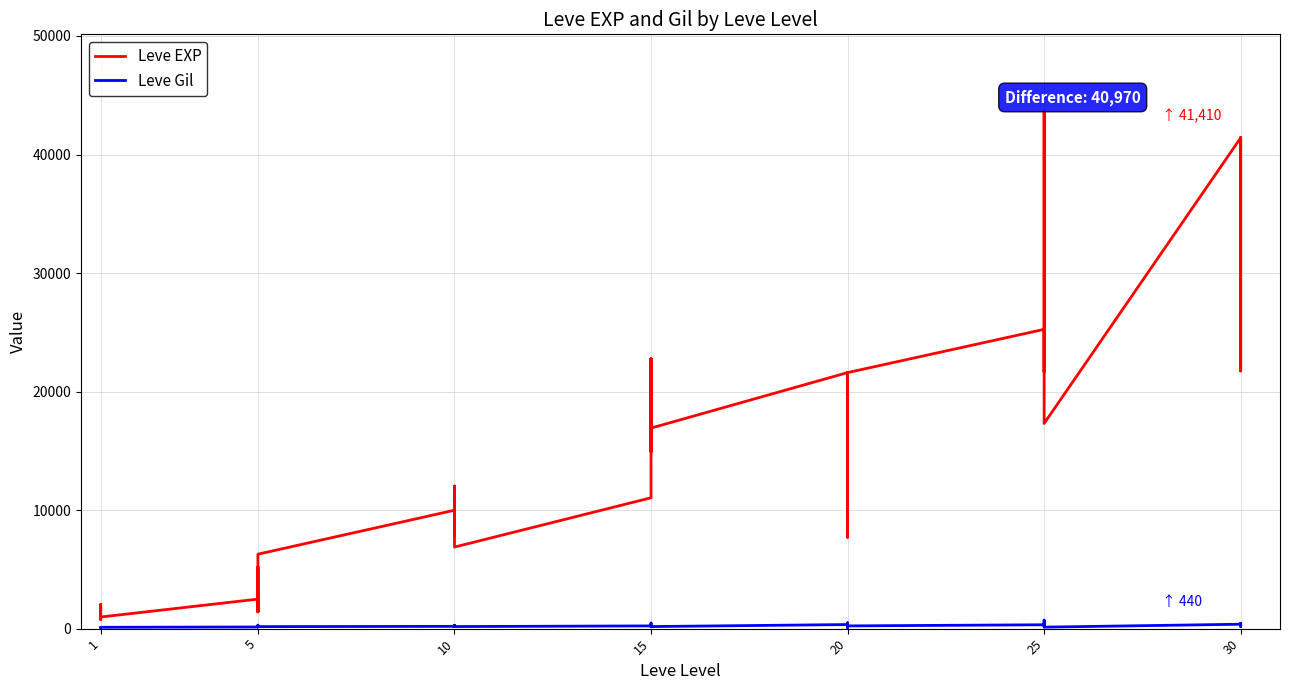

Rank the series by their maximum value, from lowest to highest.

Leve Gil, Leve EXP